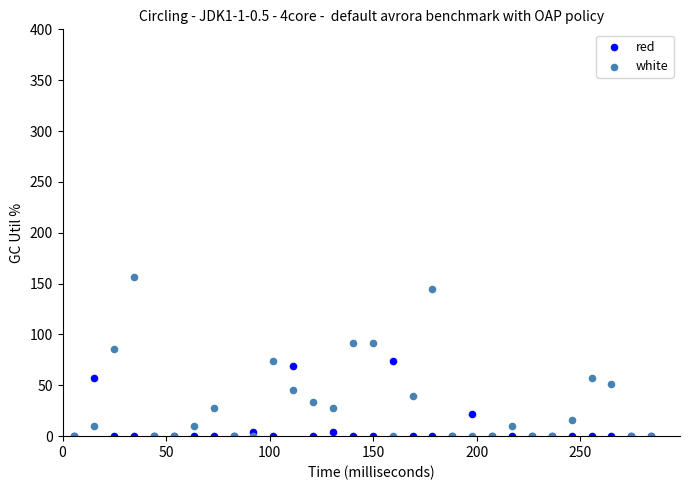

What are all the series names shown in the legend?

red, white